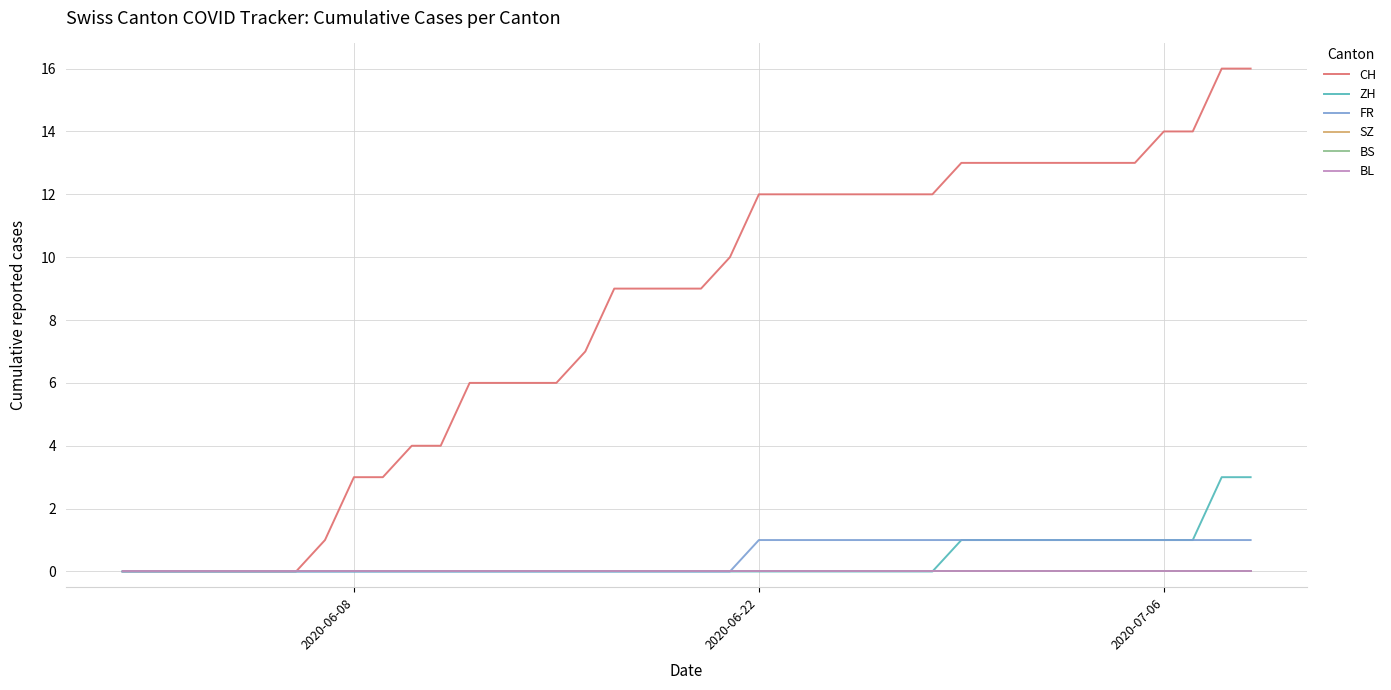

Is this an area chart (filled region under the line)?

No